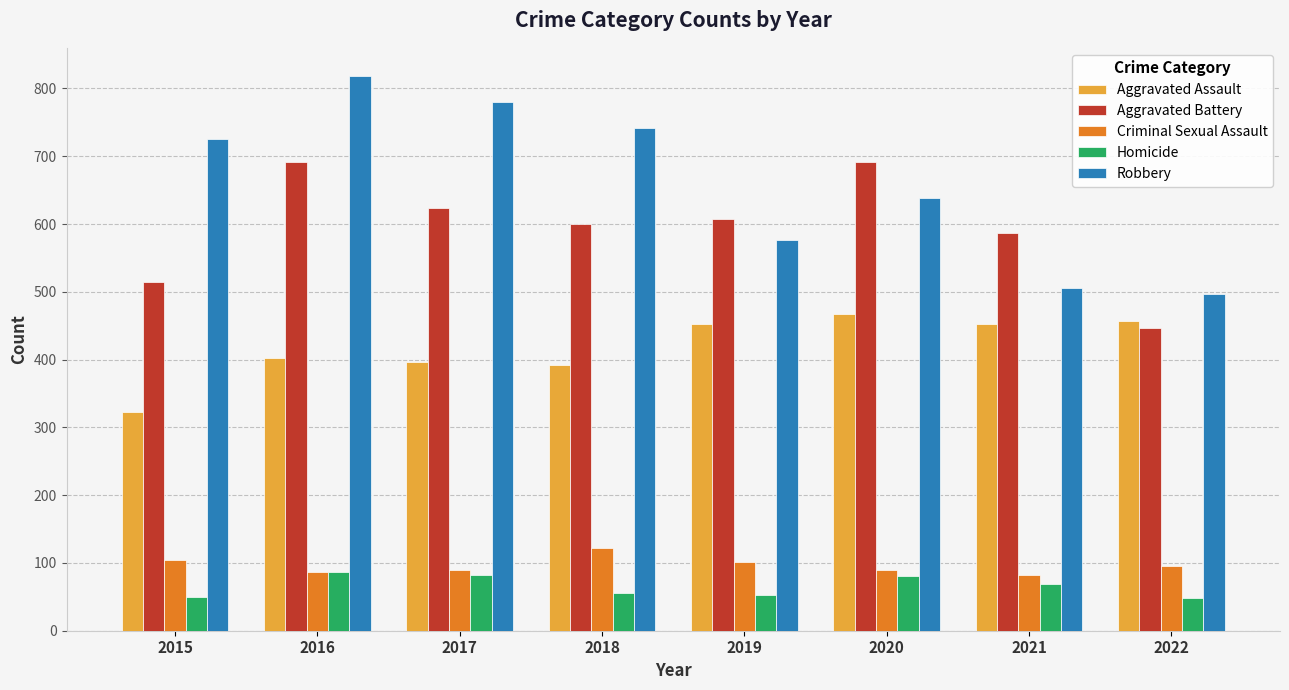

Which series has the widest spread of values?

Robbery